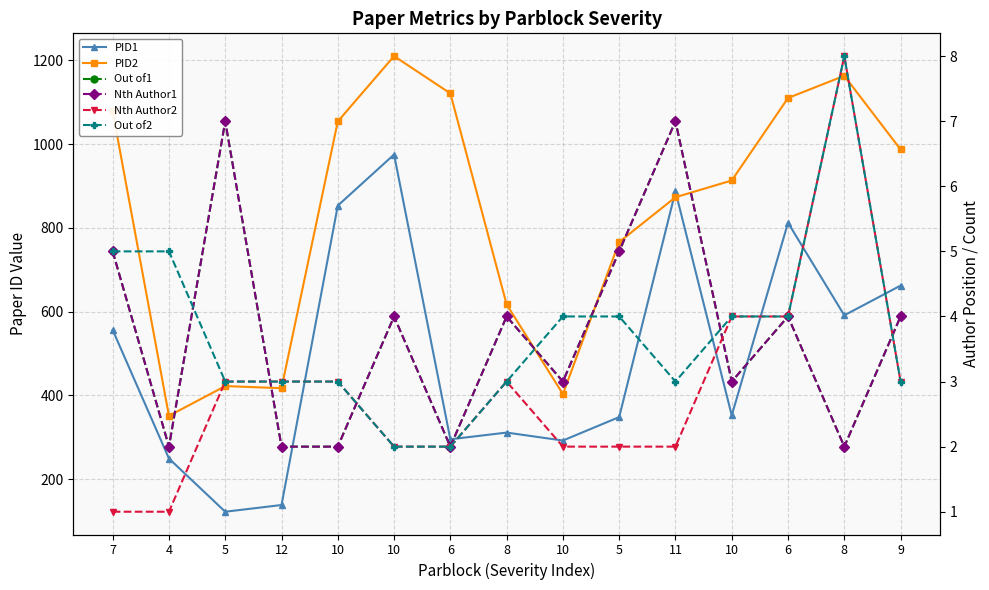

Reading left to right, extract all data points from this chart.

PID1: 7=556	4=249	5=122	12=138	10=853	10=975	6=295	8=311	10=292	5=348	11=887	10=352	6=812	8=591	9=662
PID2: 7=1078	4=351	5=422	12=417	10=1054	10=1210	6=1121	8=617	10=403	5=766	11=873	10=913	6=1110	8=1163	9=987
Out of1: 7=5	4=2	5=7	12=2	10=2	10=4	6=2	8=4	10=3	5=5	11=7	10=3	6=4	8=2	9=4
Nth Author1: 7=5	4=2	5=7	12=2	10=2	10=4	6=2	8=4	10=3	5=5	11=7	10=3	6=4	8=2	9=4
Nth Author2: 7=1	4=1	5=3	12=3	10=3	10=2	6=2	8=3	10=2	5=2	11=2	10=4	6=4	8=8	9=3
Out of2: 7=5	4=5	5=3	12=3	10=3	10=2	6=2	8=3	10=4	5=4	11=3	10=4	6=4	8=8	9=3